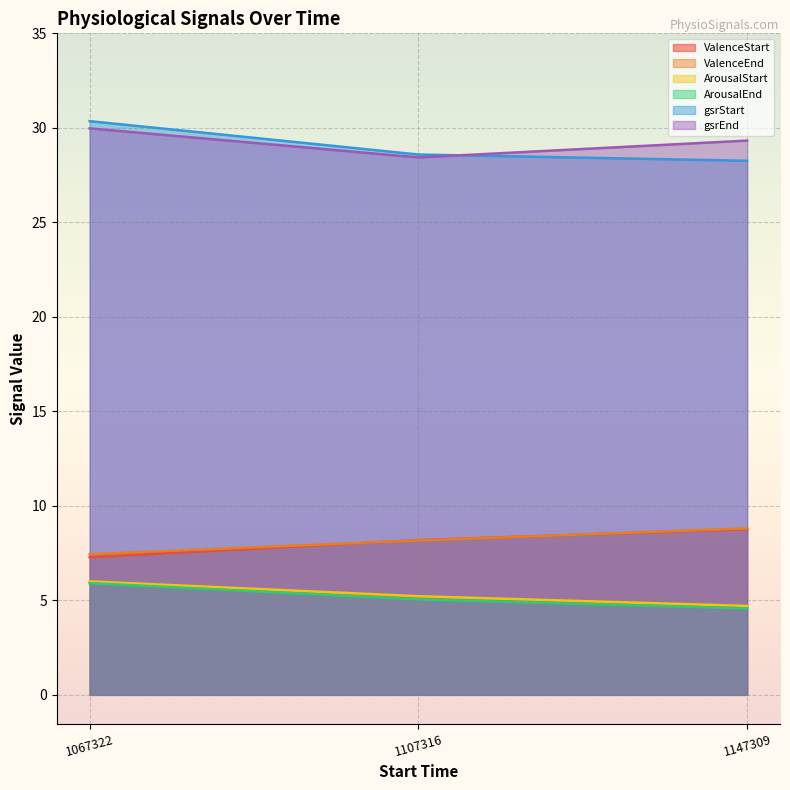

What is the maximum value for ValenceEnd?

8.8